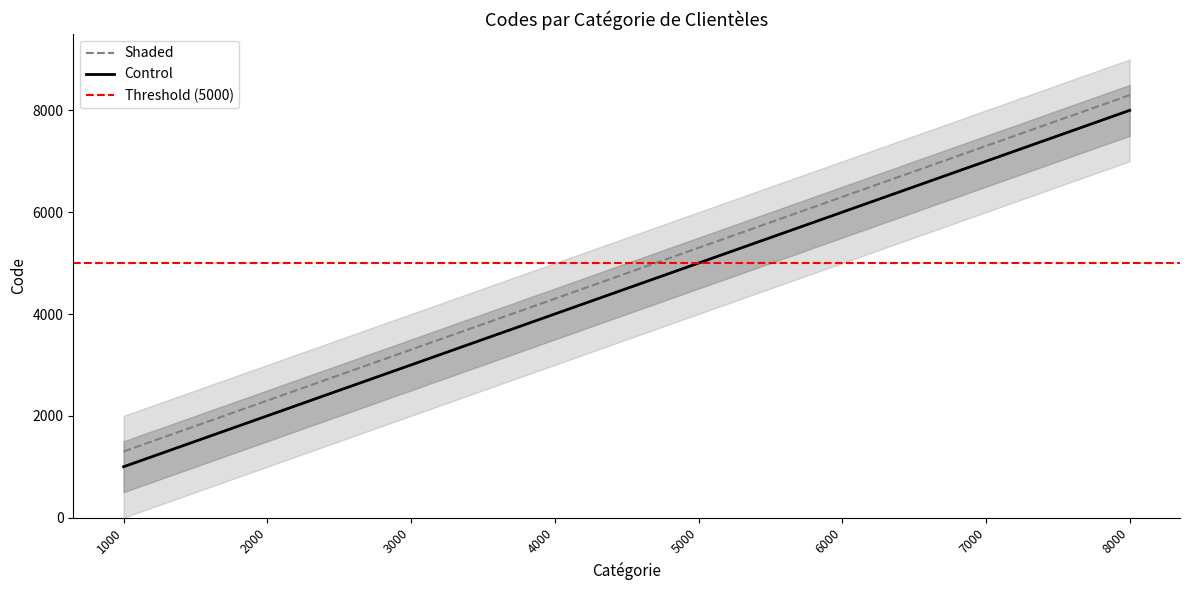

Reading left to right, what are all the values shown in this chart?

1300	2300	3300	4300	5300	6300	7300	8300